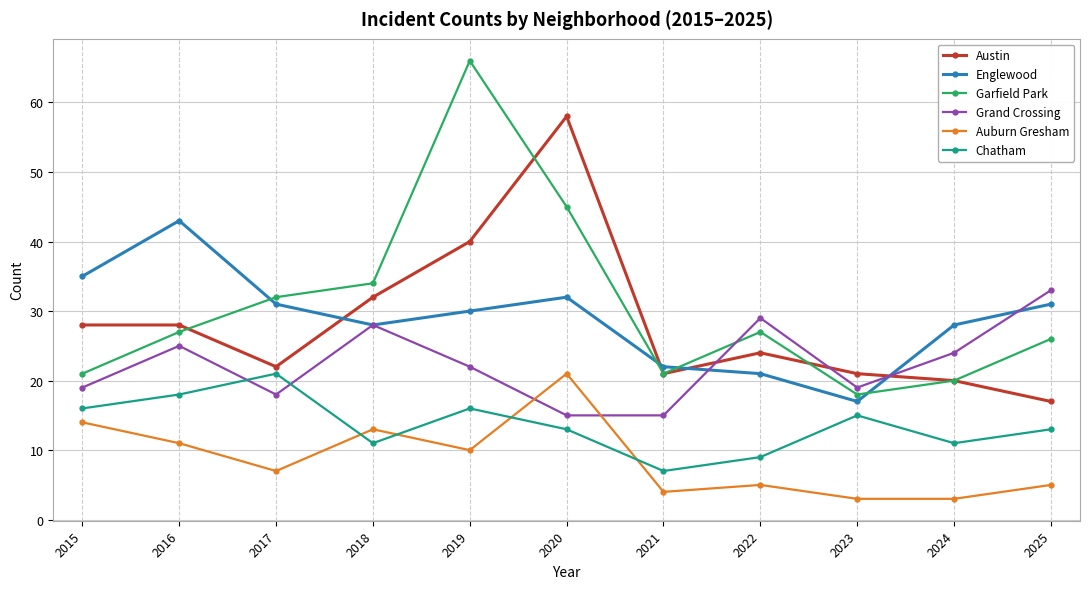

True or false: Garfield Park has more than 2 points higher than both neighbors.

False